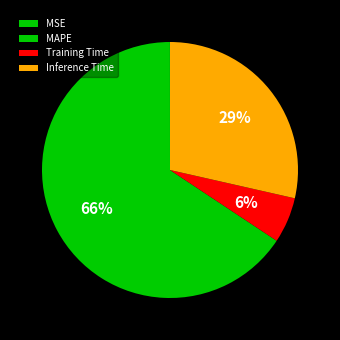

What percentage is the Inference Time slice, to the nearest percent?

29%